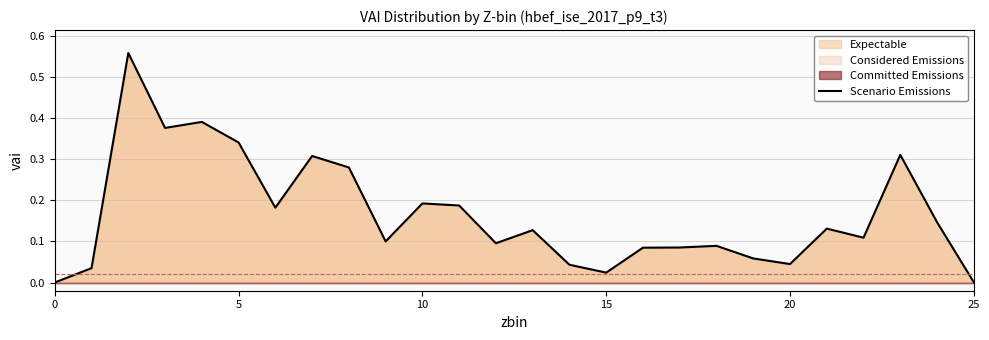

What is the difference between the maximum and minimum values?

0.6